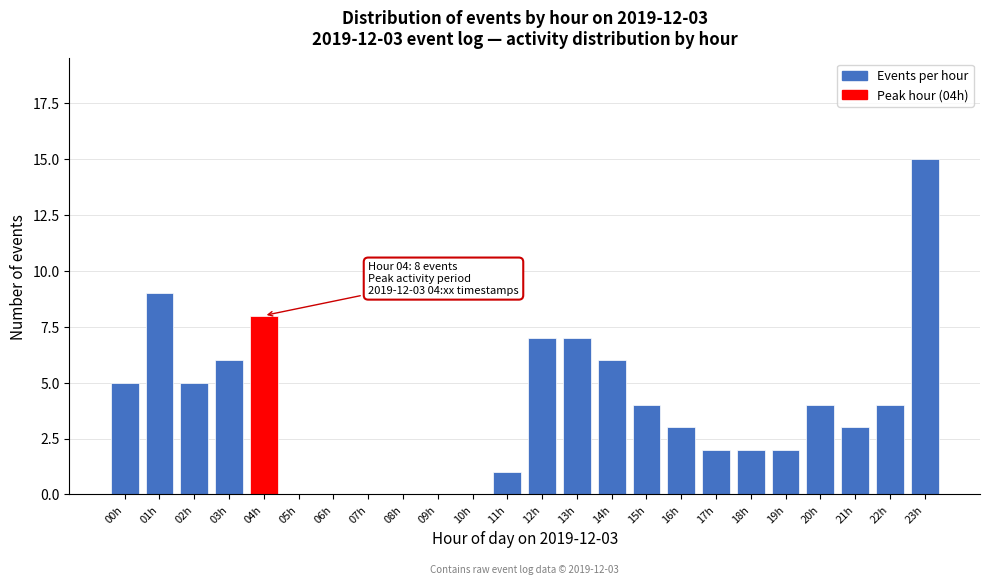

Reading left to right, list all the values displayed in this chart.

00h=5	01h=9	02h=5	03h=6	04h=8	05h=0	06h=0	07h=0	08h=0	09h=0	10h=0	11h=1	12h=7	13h=7	14h=6	15h=4	16h=3	17h=2	18h=2	19h=2	20h=4	21h=3	22h=4	23h=15